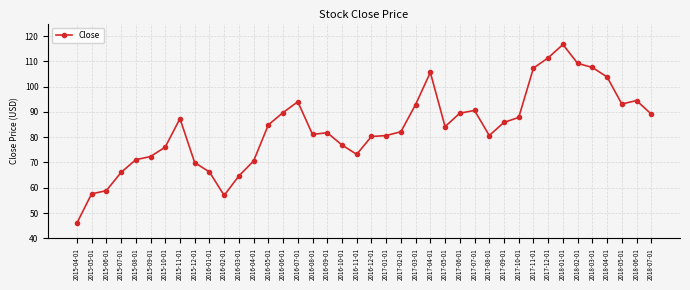

Which category has the lowest value across all series?

2015-04-01